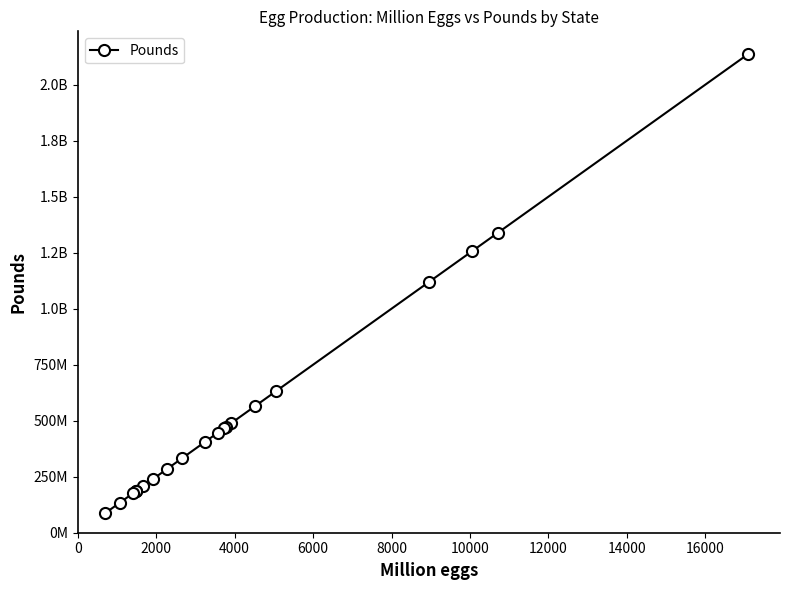

Does the chart have visible grid lines?

No